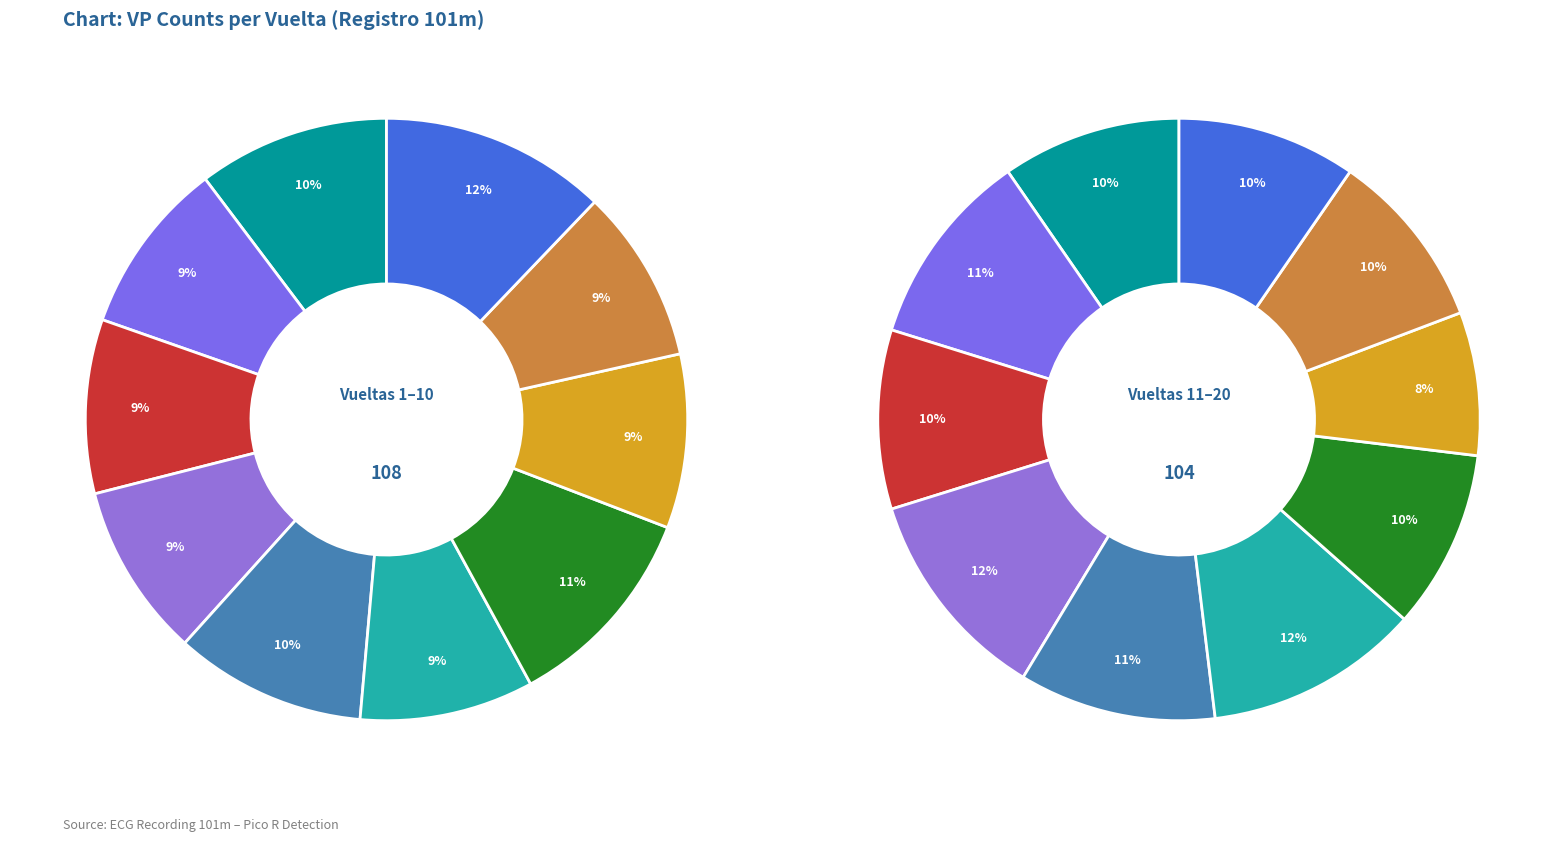

Is it true that 1 is 1% of the pie?

False